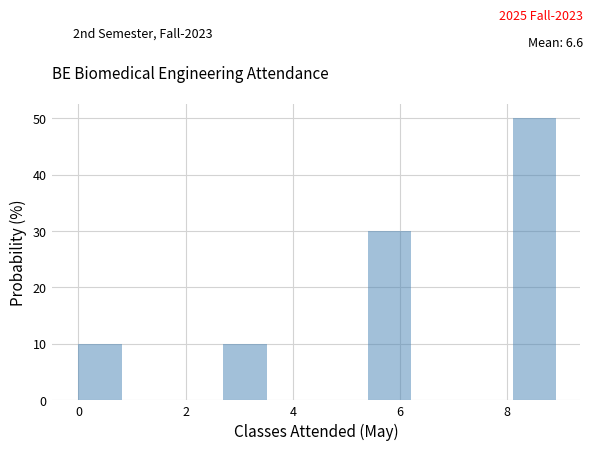

Over which range of the x-axis is the bar tallest?

8.1 to 9.0